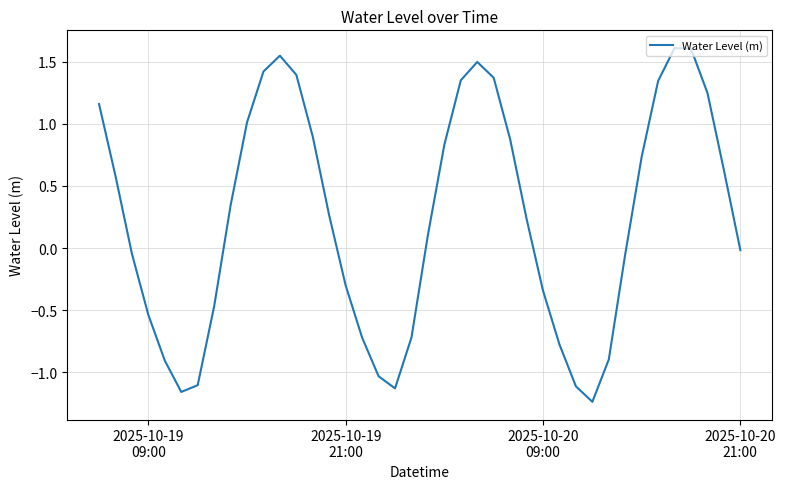

What is the maximum value shown in the chart?

1.6